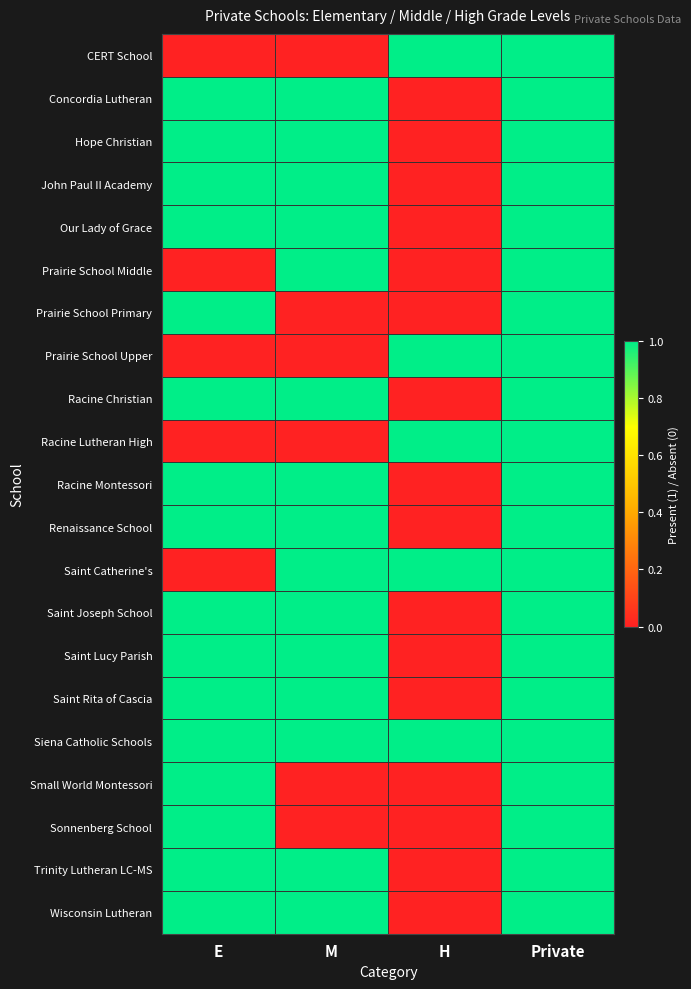

Reading right to left, extract all data points from this chart.

CERT School: Private=1	H=1	M=0	E=0
Concordia Lutheran: Private=1	H=0	M=1	E=1
Hope Christian: Private=1	H=0	M=1	E=1
John Paul II Academy: Private=1	H=0	M=1	E=1
Our Lady of Grace: Private=1	H=0	M=1	E=1
Prairie School Middle: Private=1	H=0	M=1	E=0
Prairie School Primary: Private=1	H=0	M=0	E=1
Prairie School Upper: Private=1	H=1	M=0	E=0
Racine Christian: Private=1	H=0	M=1	E=1
Racine Lutheran High: Private=1	H=1	M=0	E=0
Racine Montessori: Private=1	H=0	M=1	E=1
Renaissance School: Private=1	H=0	M=1	E=1
Saint Catherine's: Private=1	H=1	M=1	E=0
Saint Joseph School: Private=1	H=0	M=1	E=1
Saint Lucy Parish: Private=1	H=0	M=1	E=1
Saint Rita of Cascia: Private=1	H=0	M=1	E=1
Siena Catholic Schools: Private=1	H=1	M=1	E=1
Small World Montessori: Private=1	H=0	M=0	E=1
Sonnenberg School: Private=1	H=0	M=0	E=1
Trinity Lutheran LC-MS: Private=1	H=0	M=1	E=1
Wisconsin Lutheran: Private=1	H=0	M=1	E=1